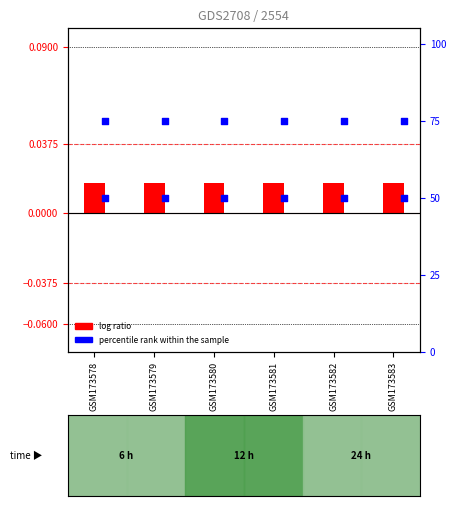

At which category is the sum across all series the highest?

GSM173578